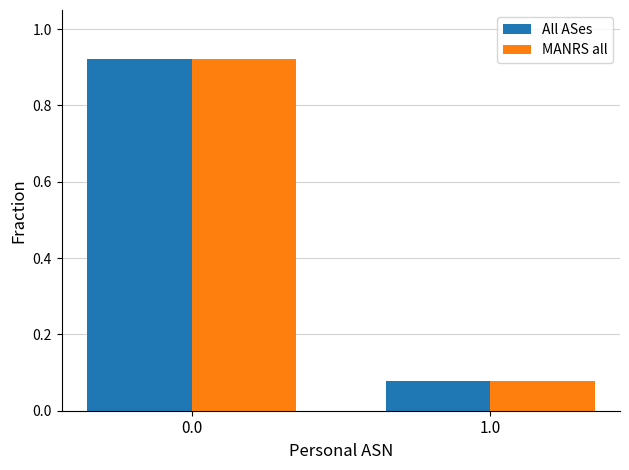

What is the sum of the MANRS all values at 1.0 and 0.0?

1.0